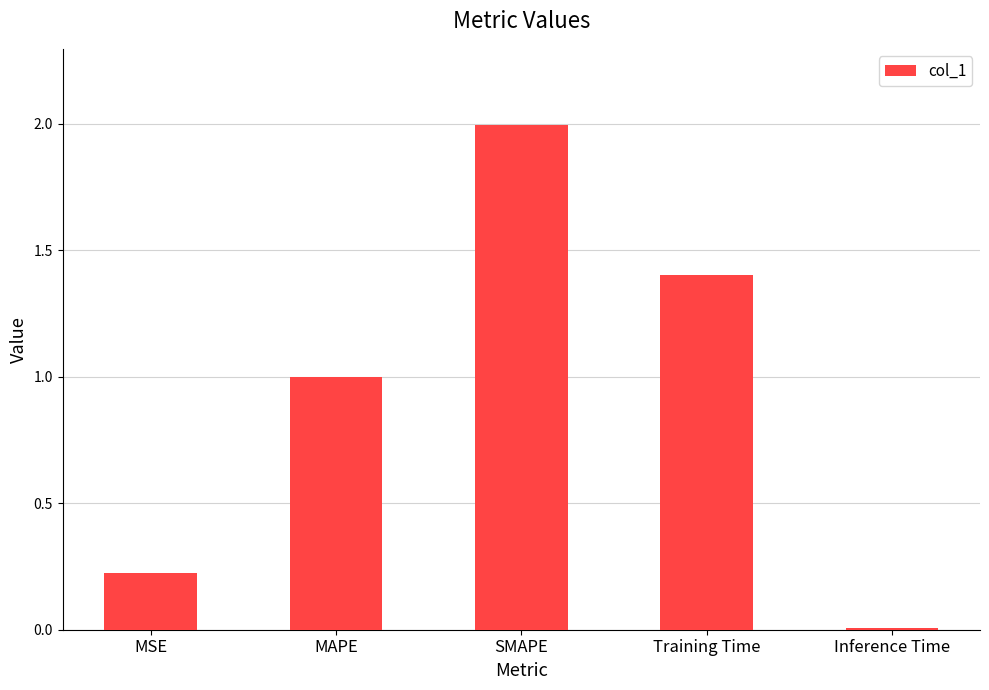

What is the label of the 2nd bar from the right?

Training Time